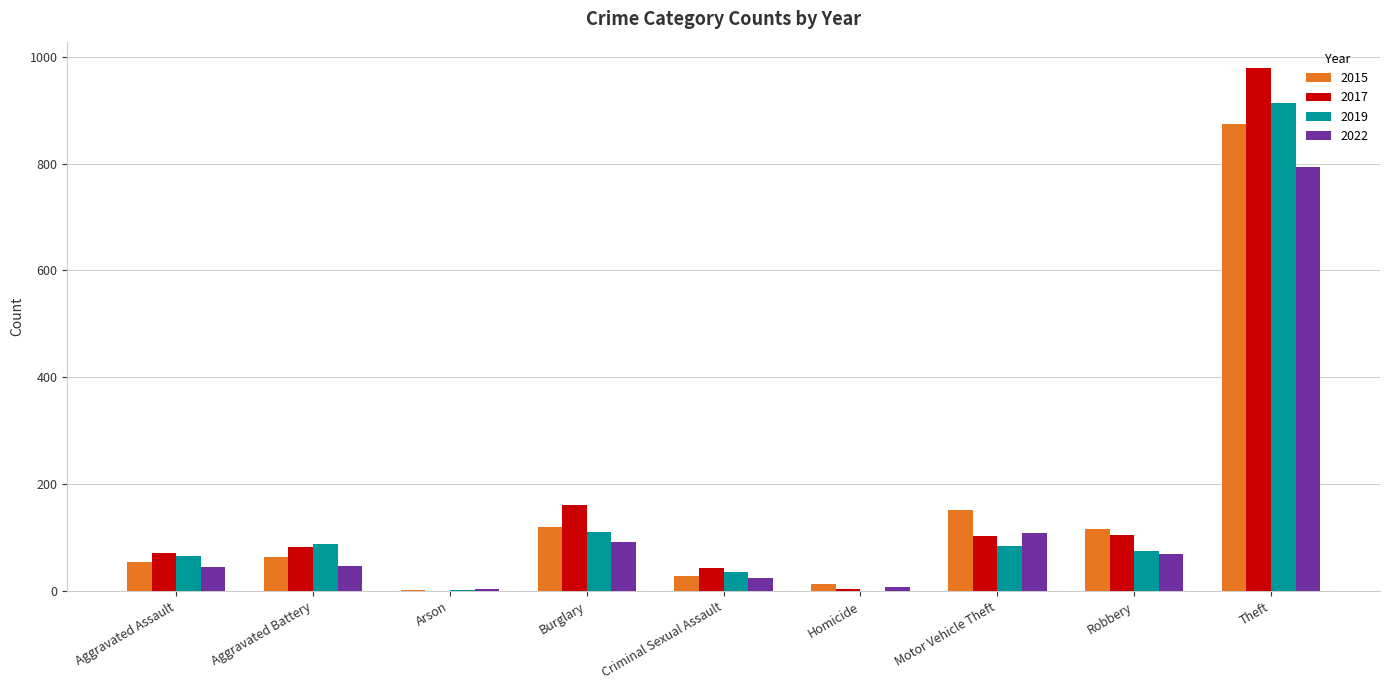

Where is 2017 nearest to the value 490?

Burglary